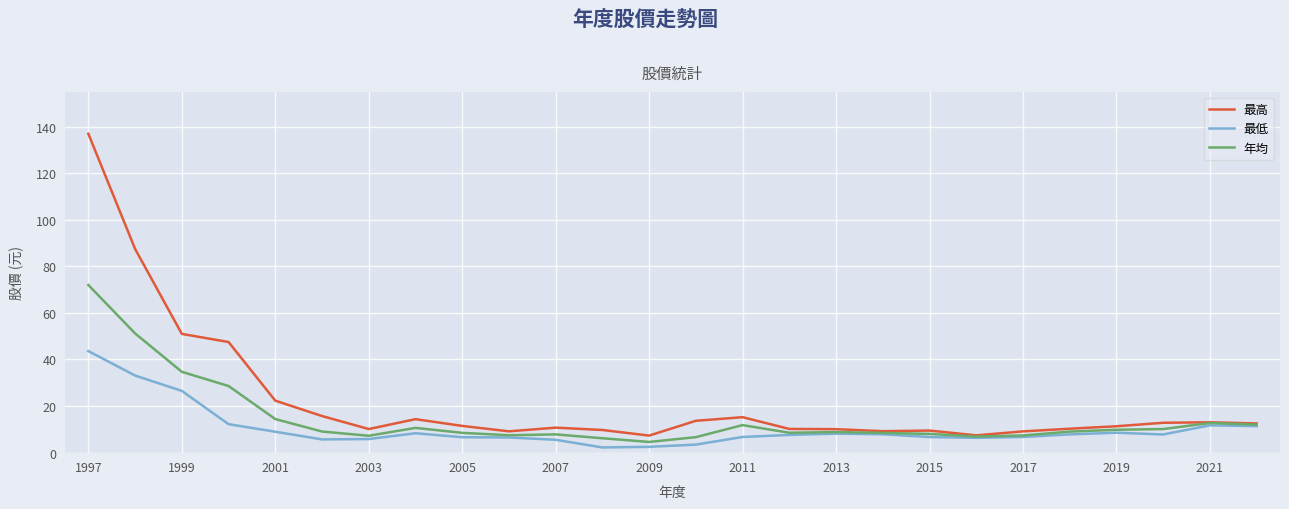

Which series has the largest total across all categories?

最高